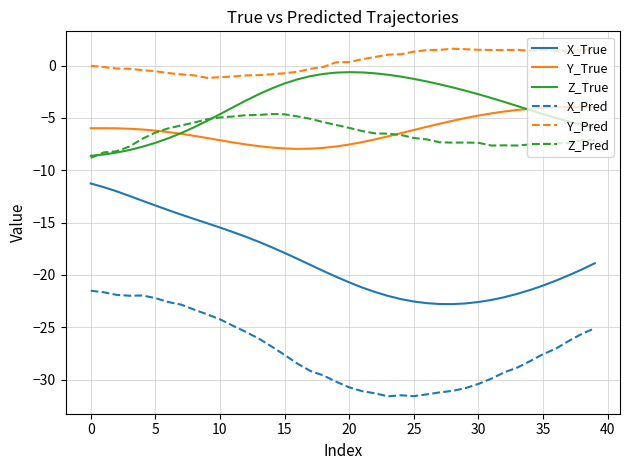

True or false: X_True and Z_Pred intersect in this chart.

False